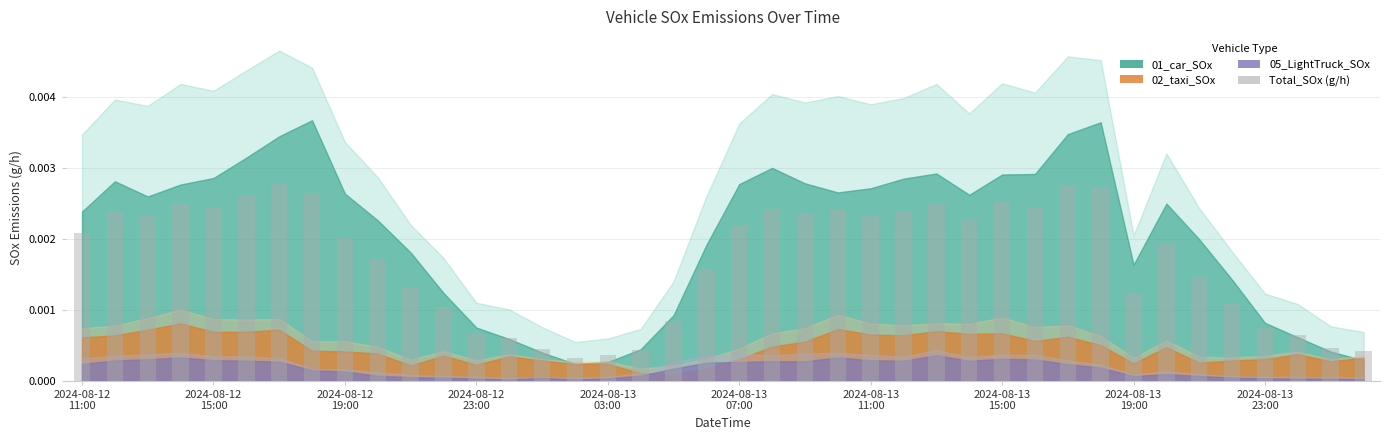

How many values are between 0 and 1?

40